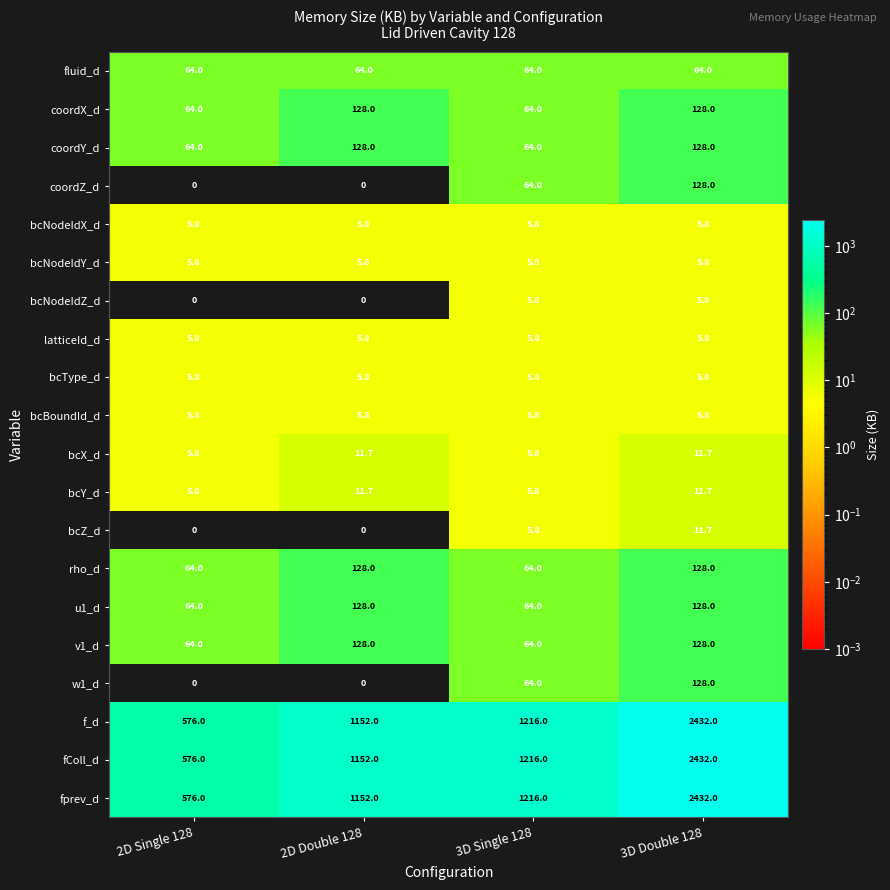

What is the maximum value for rho_d?

128.0